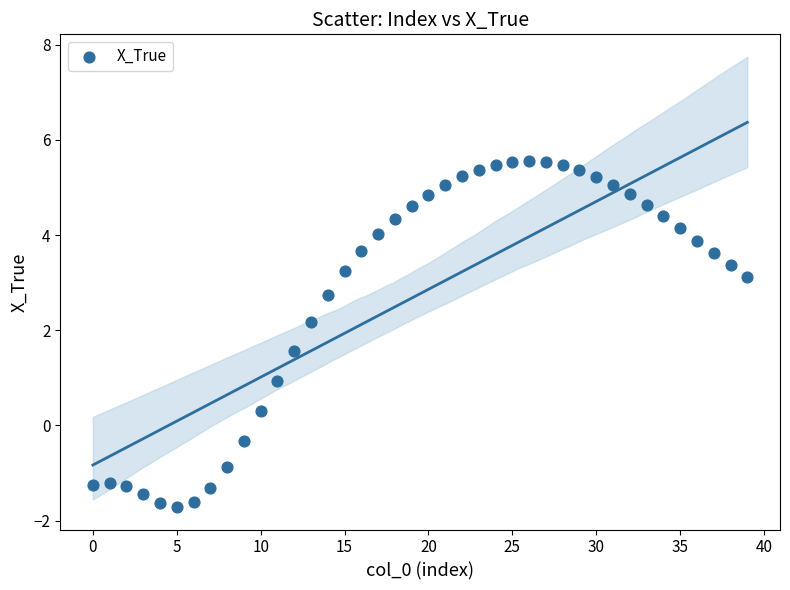

What is the range of Y values (max minus min)?

7.3